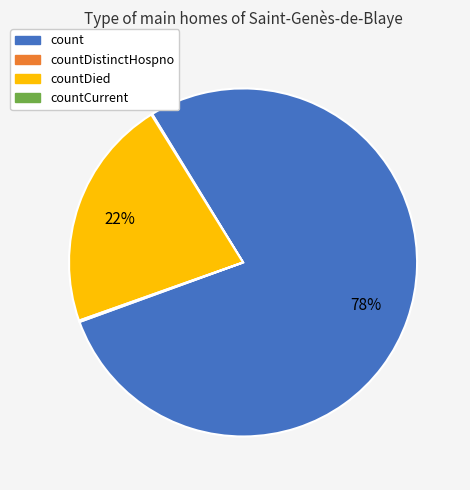

Is there a majority slice in this chart?

Yes